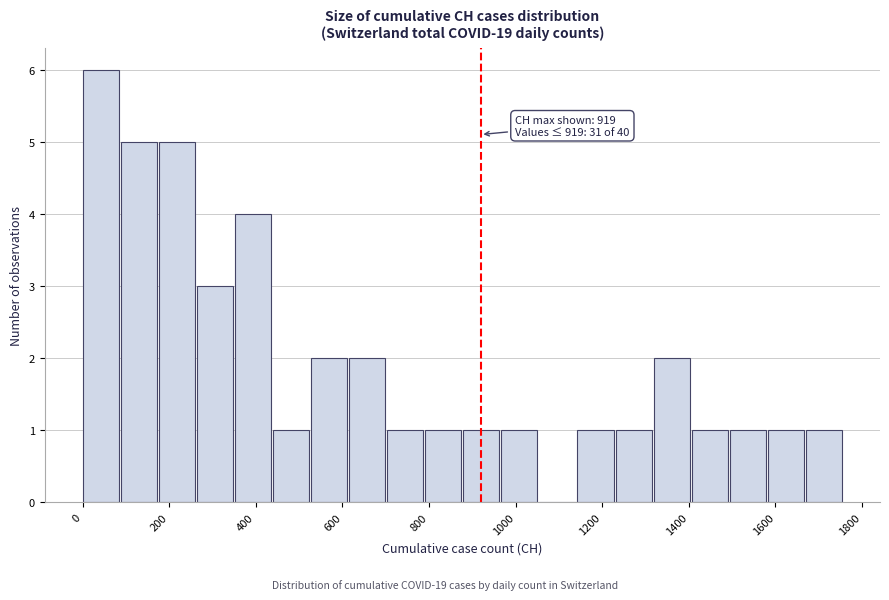

Which range on the x-axis has the tallest bar?

0 to 80